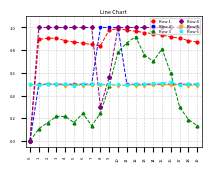

Is the value of Row 1 at 0 greater than the value of Row 2 at 6?

No